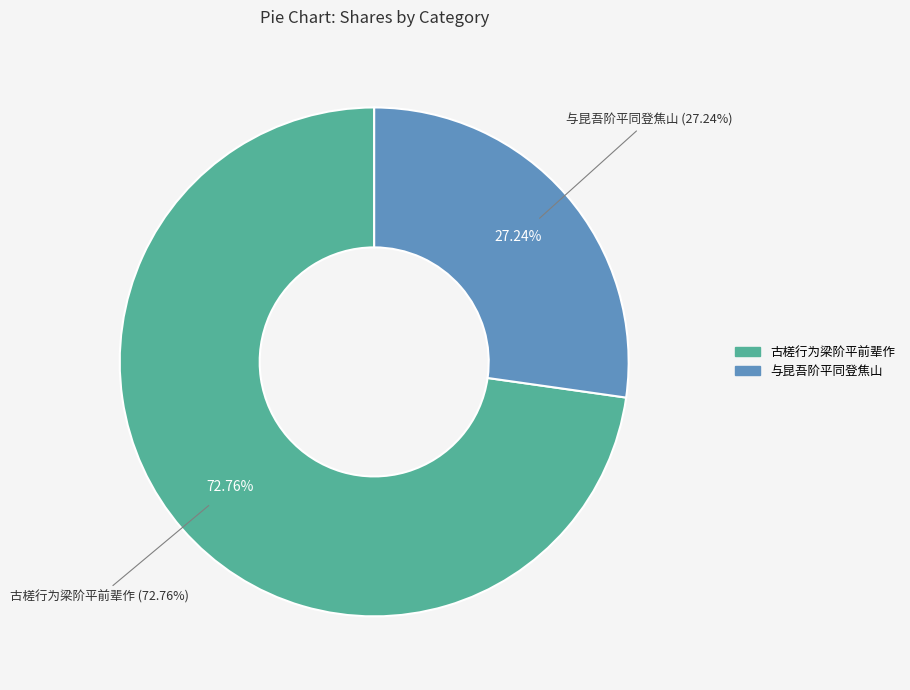

What percentage is the 与昆吾阶平同登焦山 slice, to the nearest percent?

27%